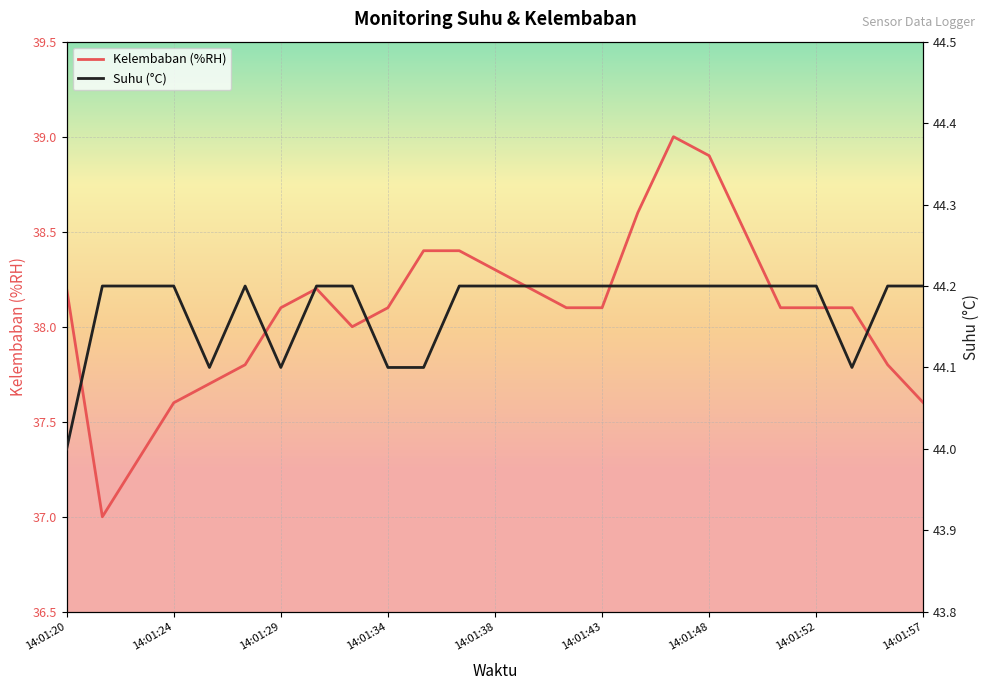

What are all the series names shown in the legend?

Suhu (°C), Kelembaban (%RH)